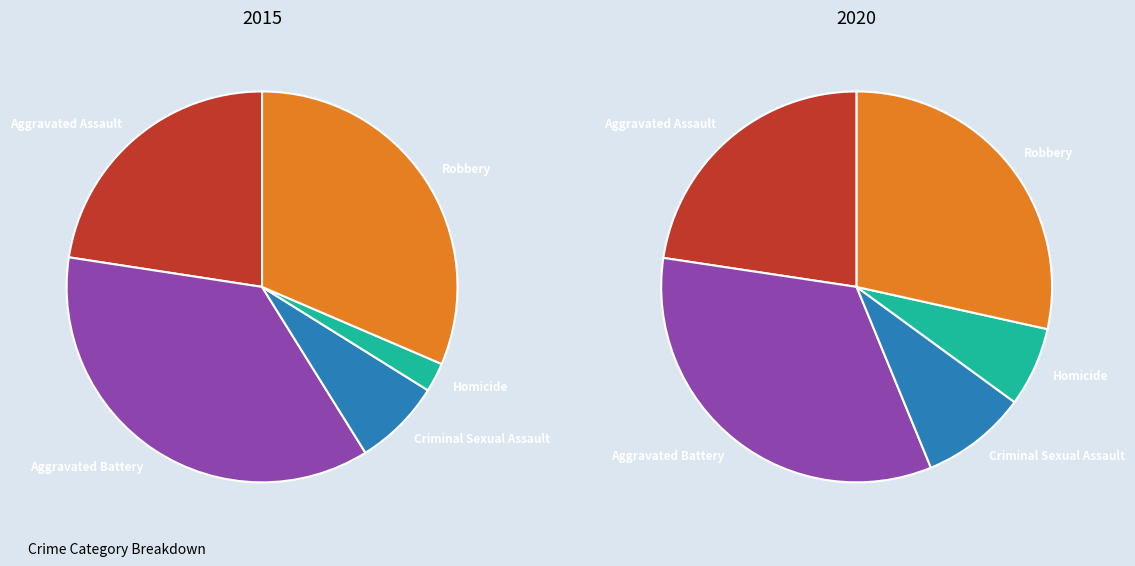

How many slices are in this pie chart?

5